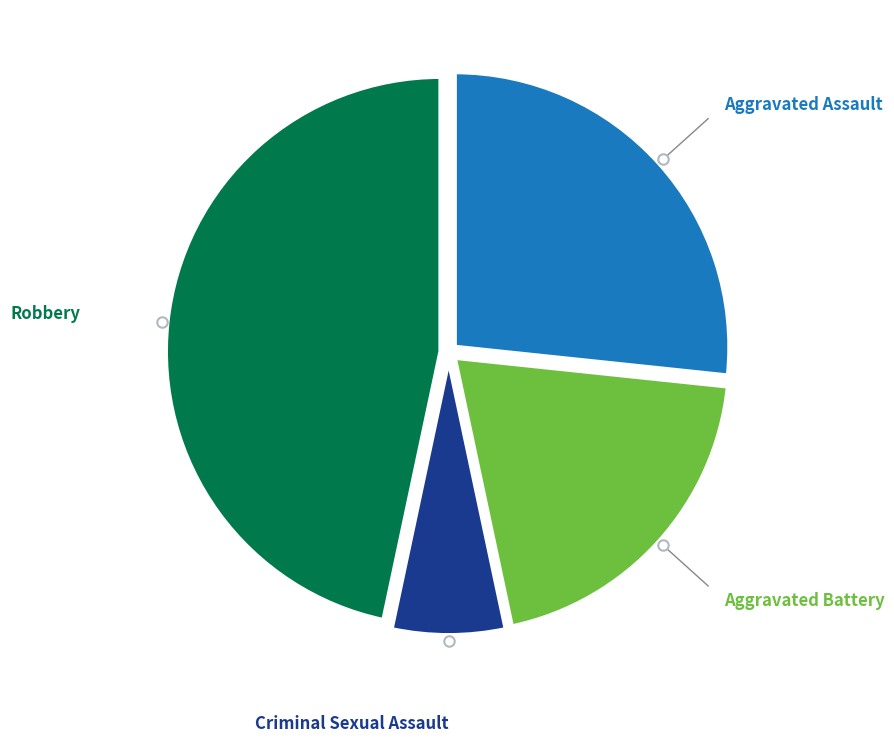

Is there any slice that represents more than half of the pie?

No